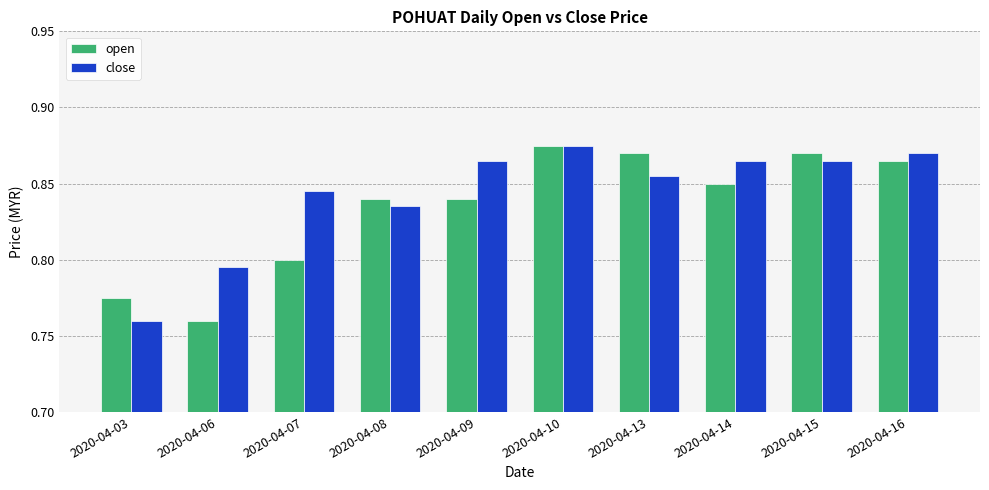

At which label is open closest to 0?

2020-04-06